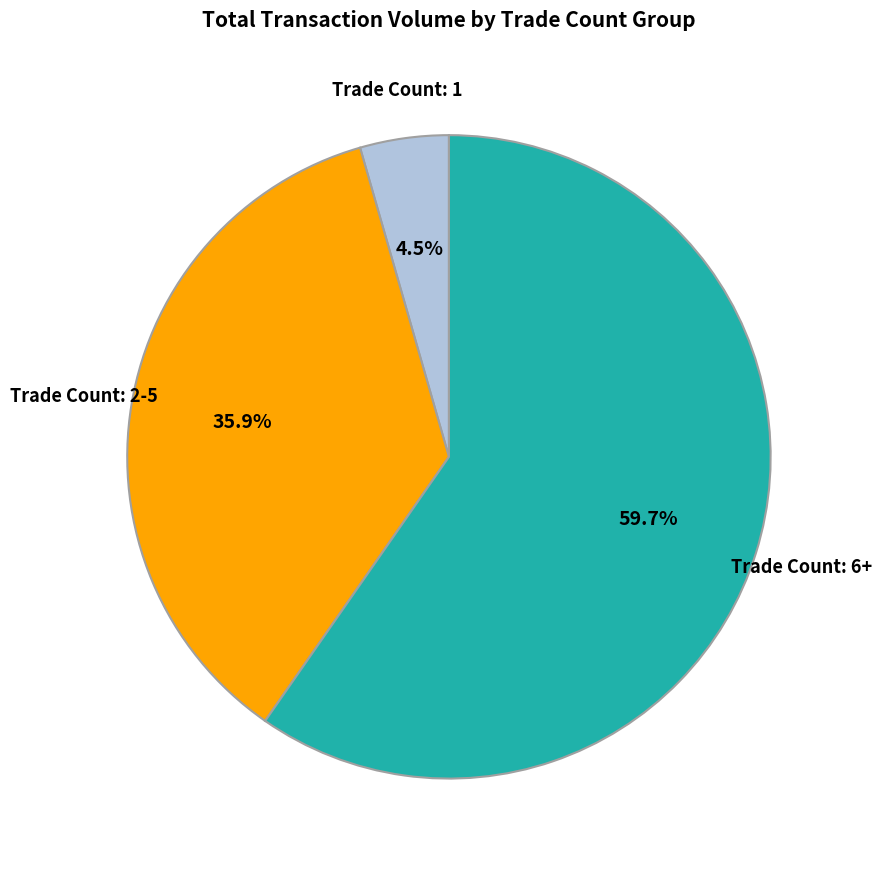

Is there any slice that represents more than half of the pie?

Yes